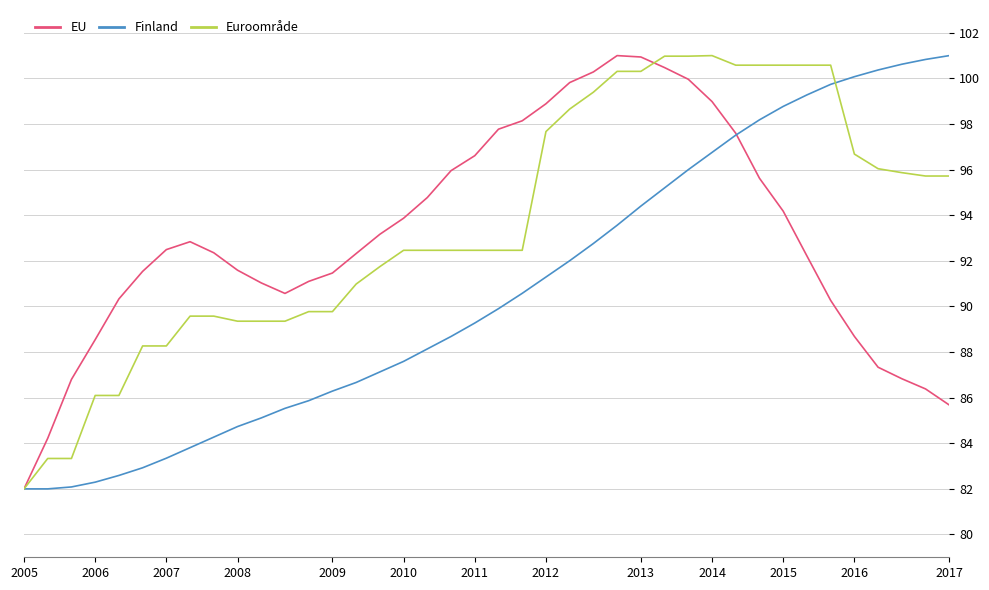

Rank the series by their average value, from lowest to highest.

Finland, EU, Euroområde